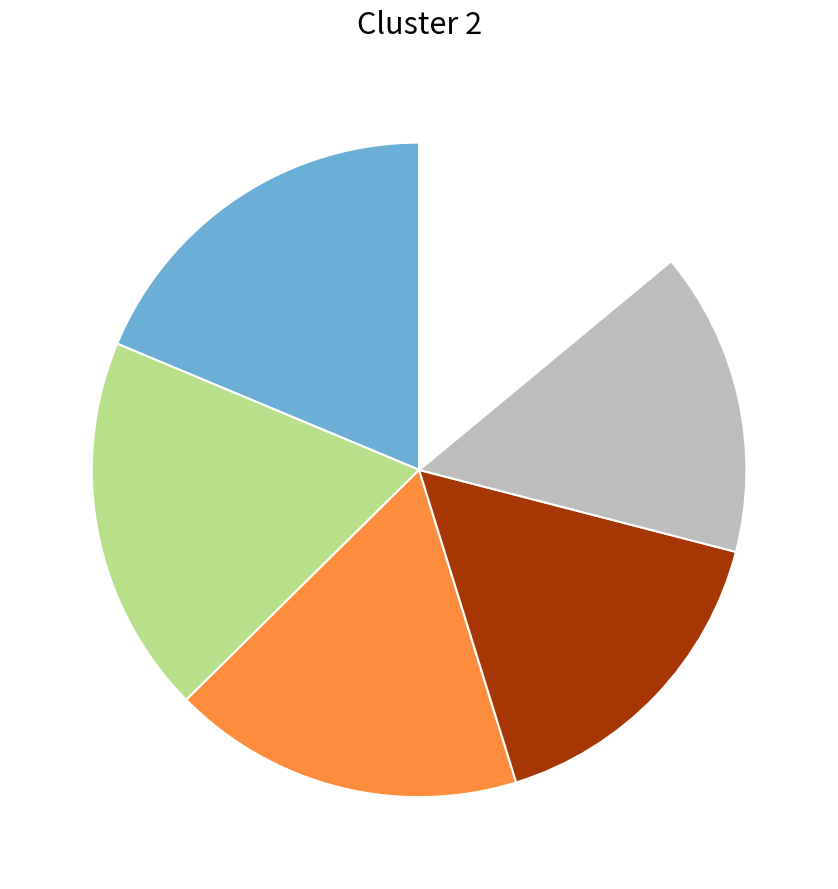

Does any single category account for the majority?

No